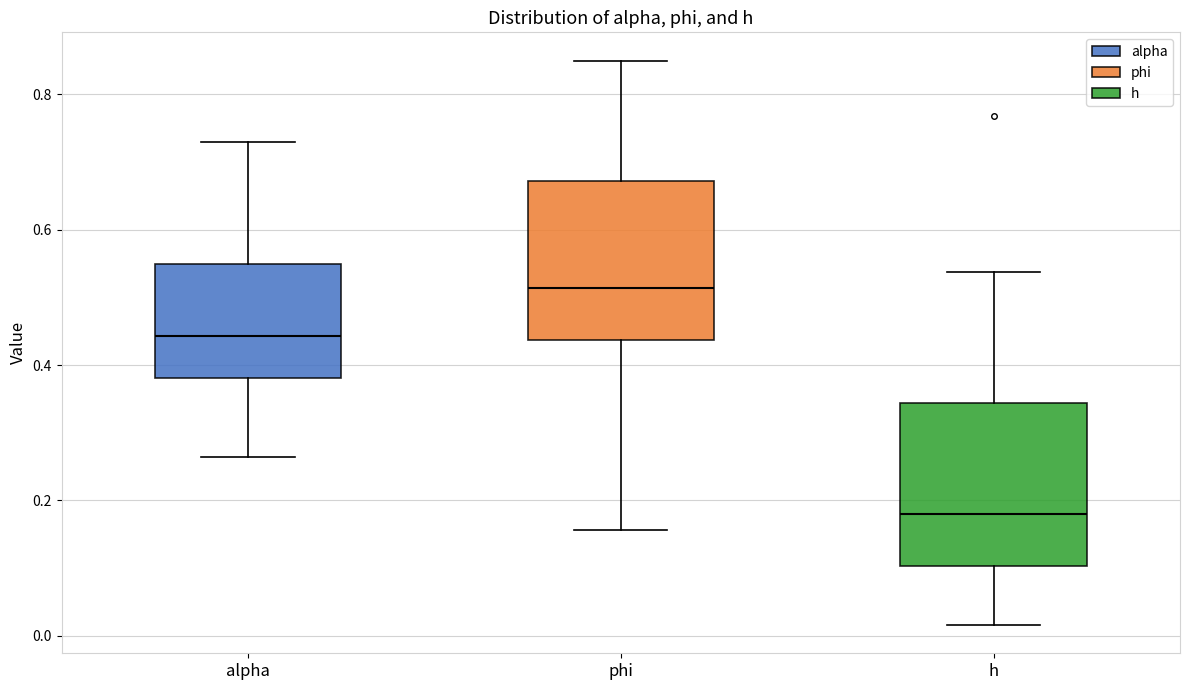

Which box has the lowest median line?

h